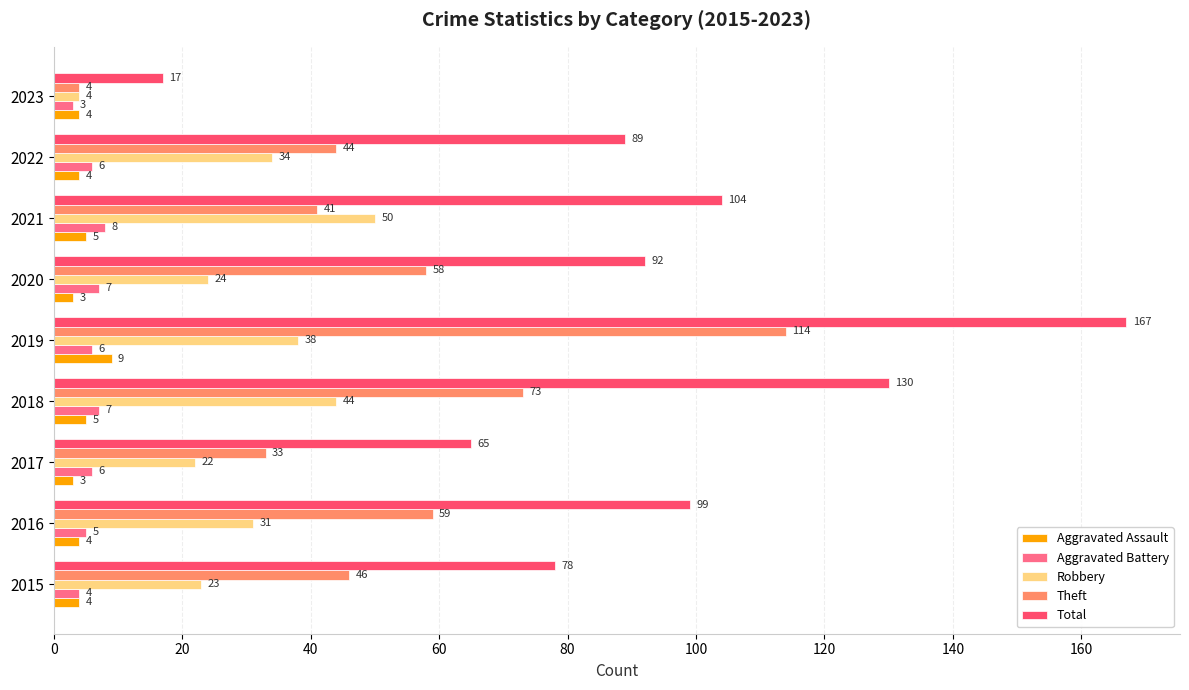

At which label is Total closest to 92?

2020